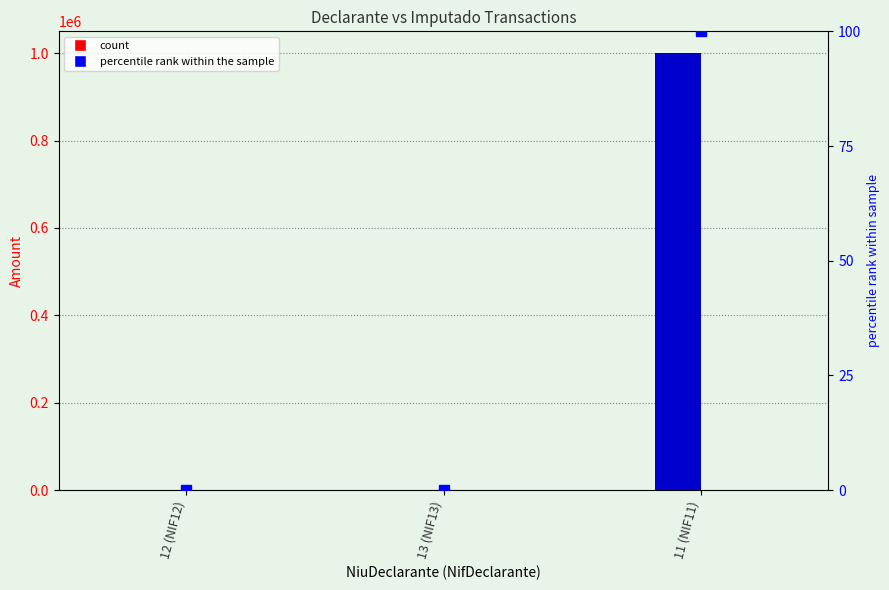

Between 13 (NIF13) and 11 (NIF11), which is larger?

13 (NIF13)